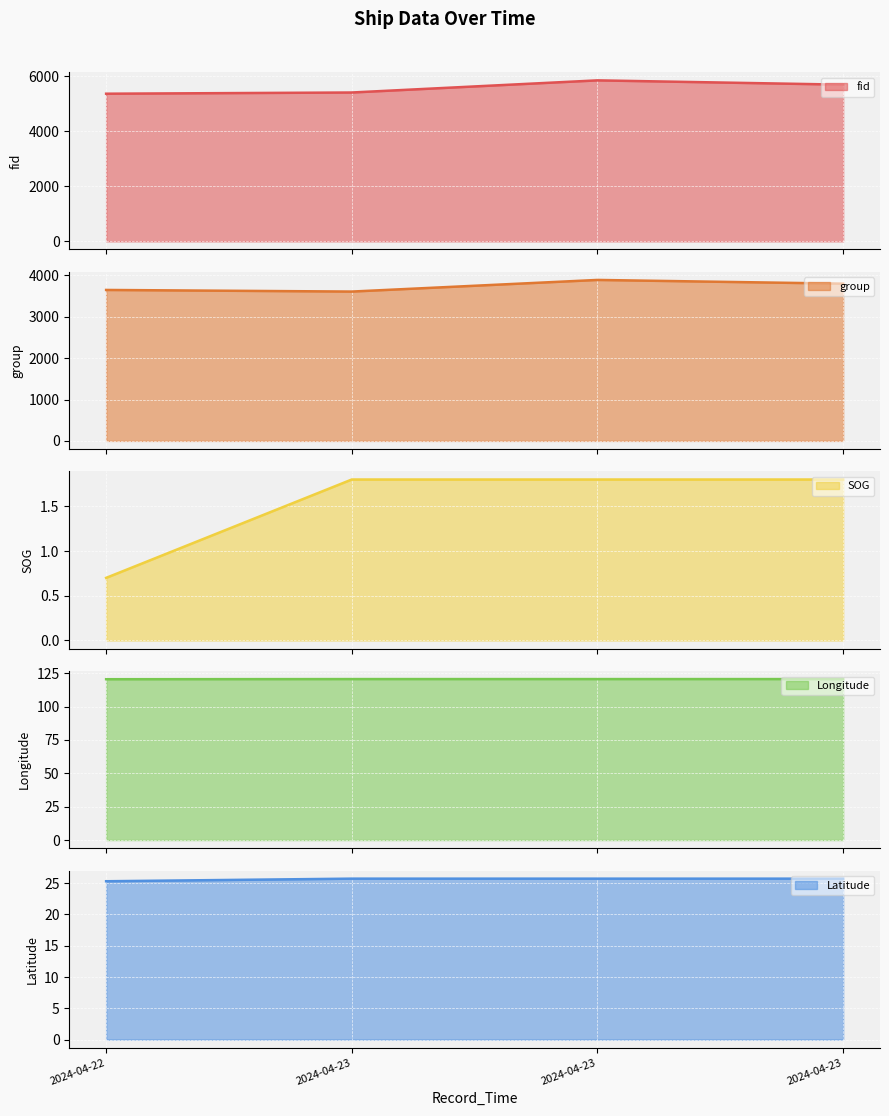

Count the Longitude line values in the range 120 to 121.

4